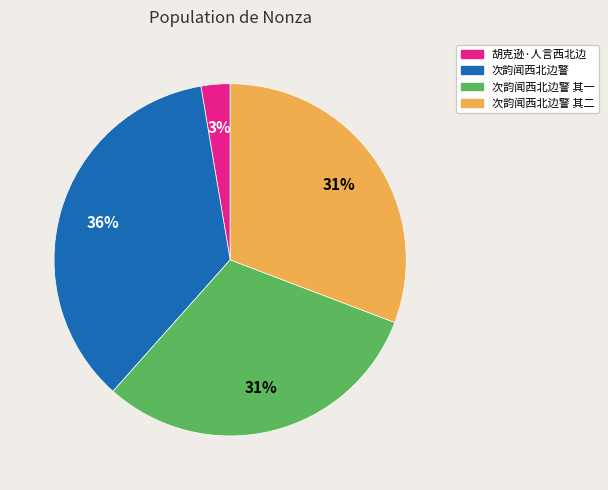

Is there a majority slice in this chart?

No